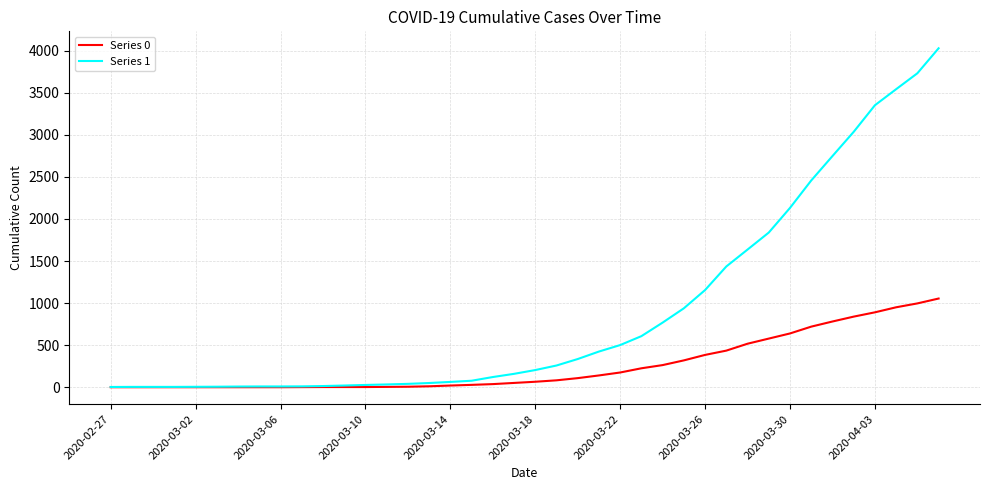

Which series has the largest total across all categories?

Series 1